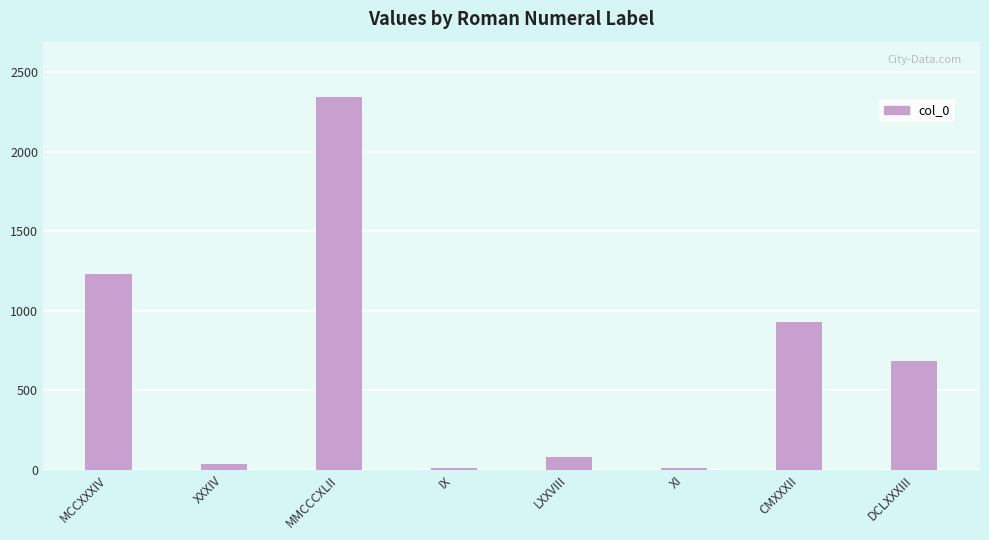

What is the greatest value displayed?

2342